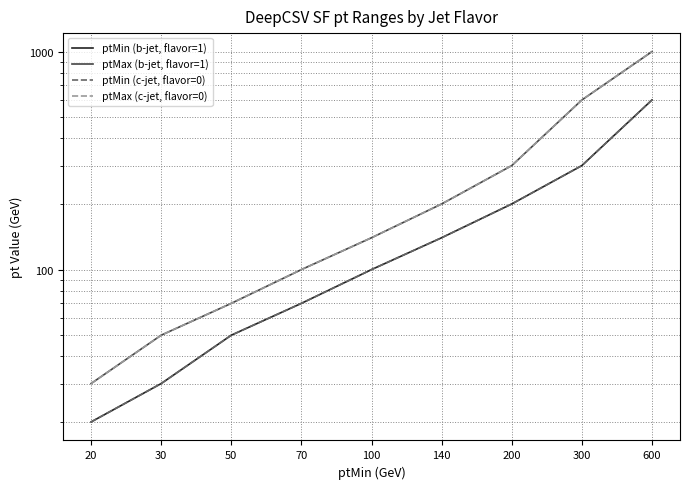

How many categories are shown in the chart?

9